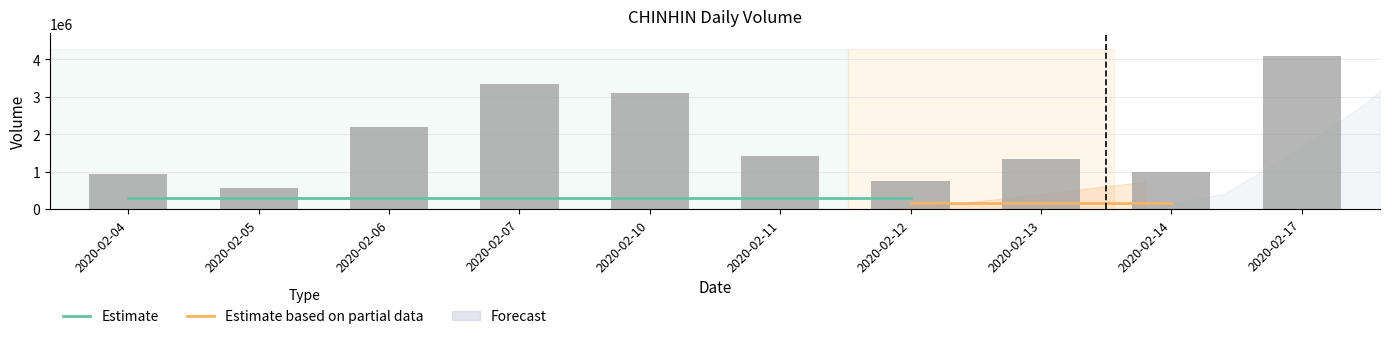

Reading left to right, extract all data points from this chart.

944300	562100	2185200	3331600	3102800	1408100	744400	1347900	984800	4079900